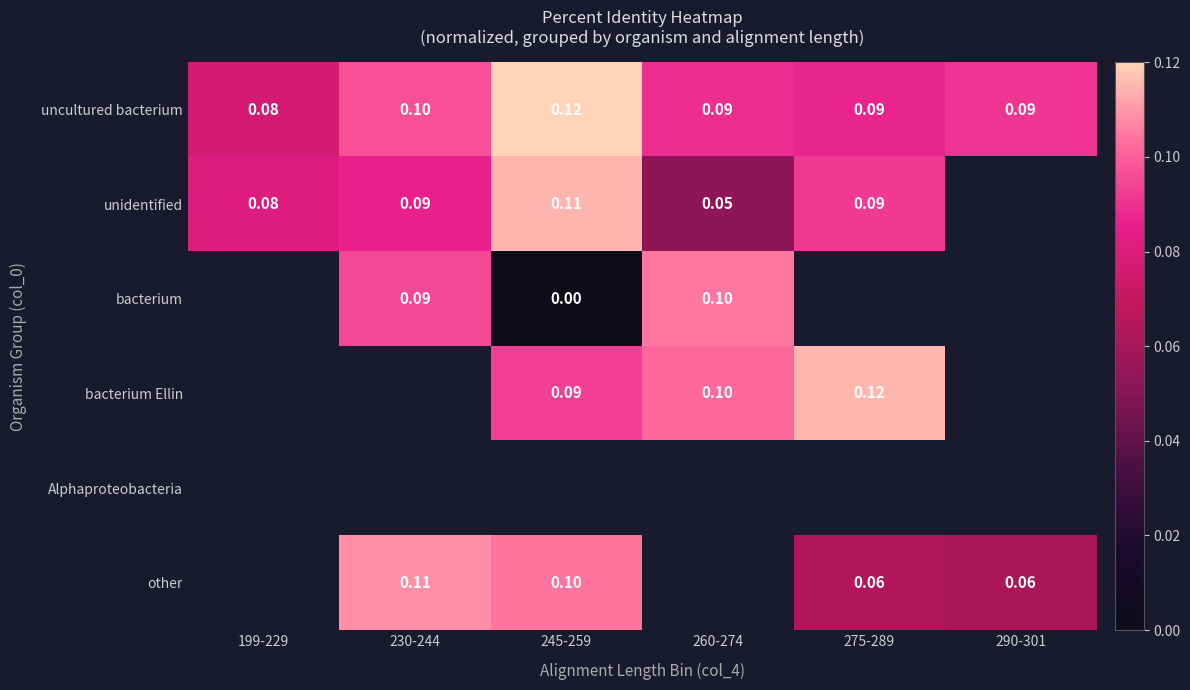

Which has a higher value, 275-289 or 199-229?

275-289